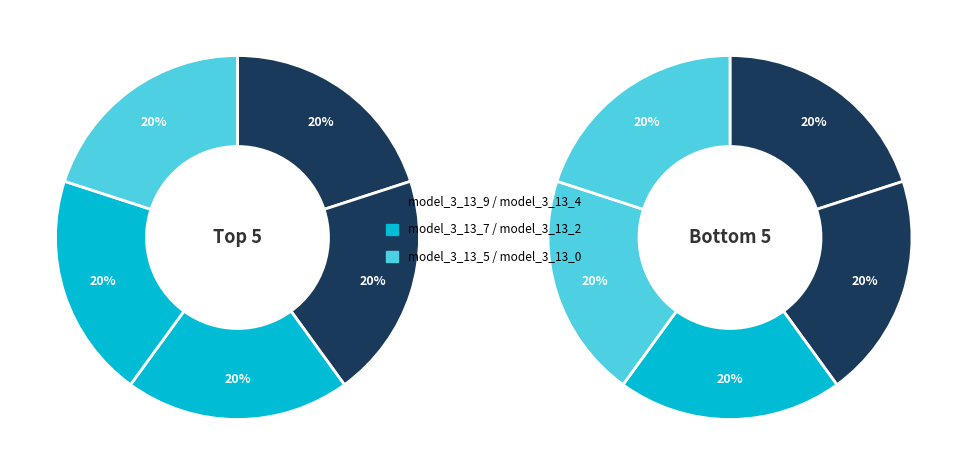

What is the largest slice in the pie chart?

model_3_13_9